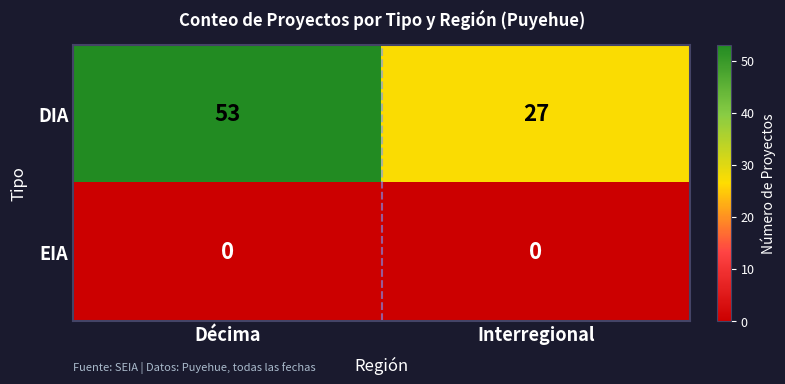

True or false: DIA has a value of 27 at Interregional.

True